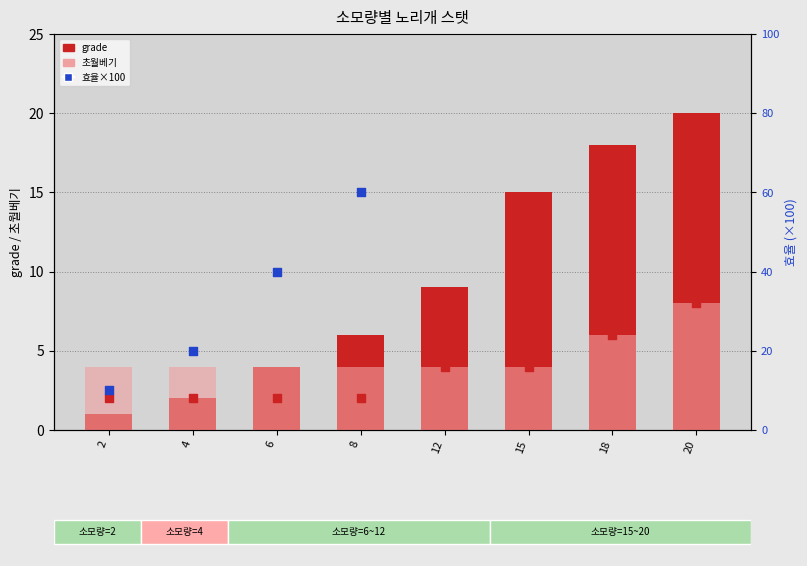

Which series contains the highest Y value?

효율×100